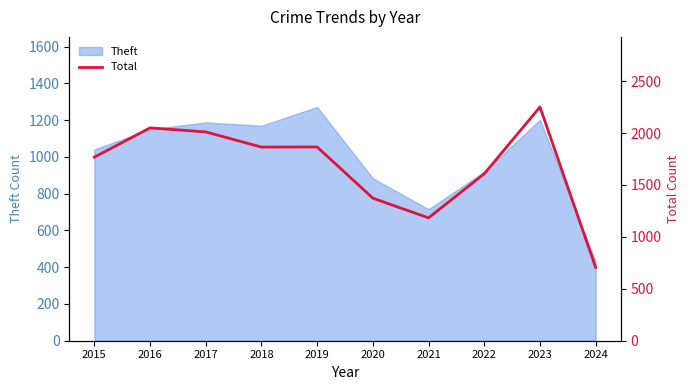

What is the minimum value for Theft?

431